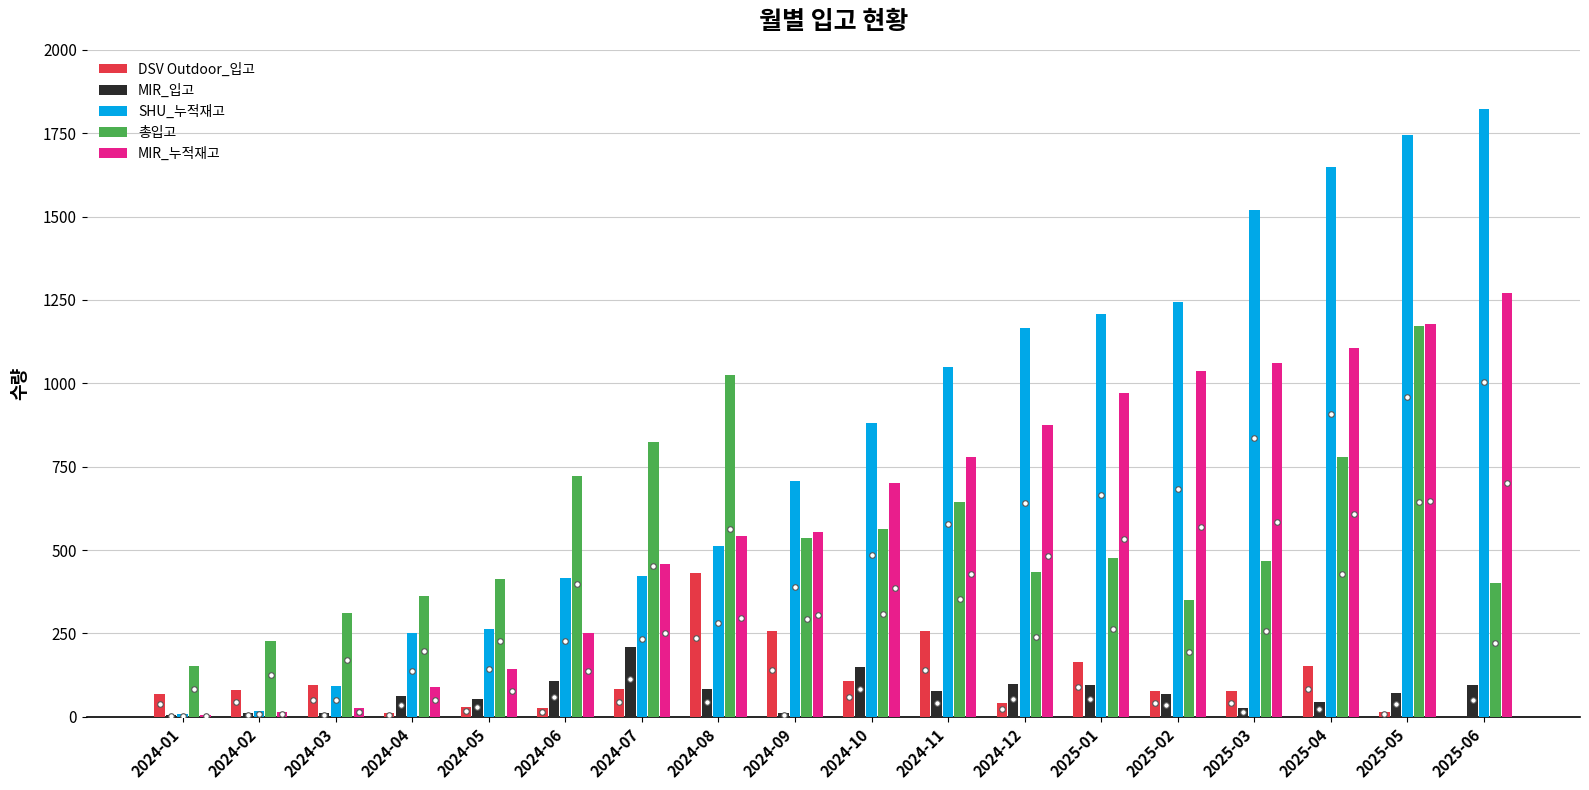

Which series changed the most between 2024-10 and 2025-03?

SHU_누적재고